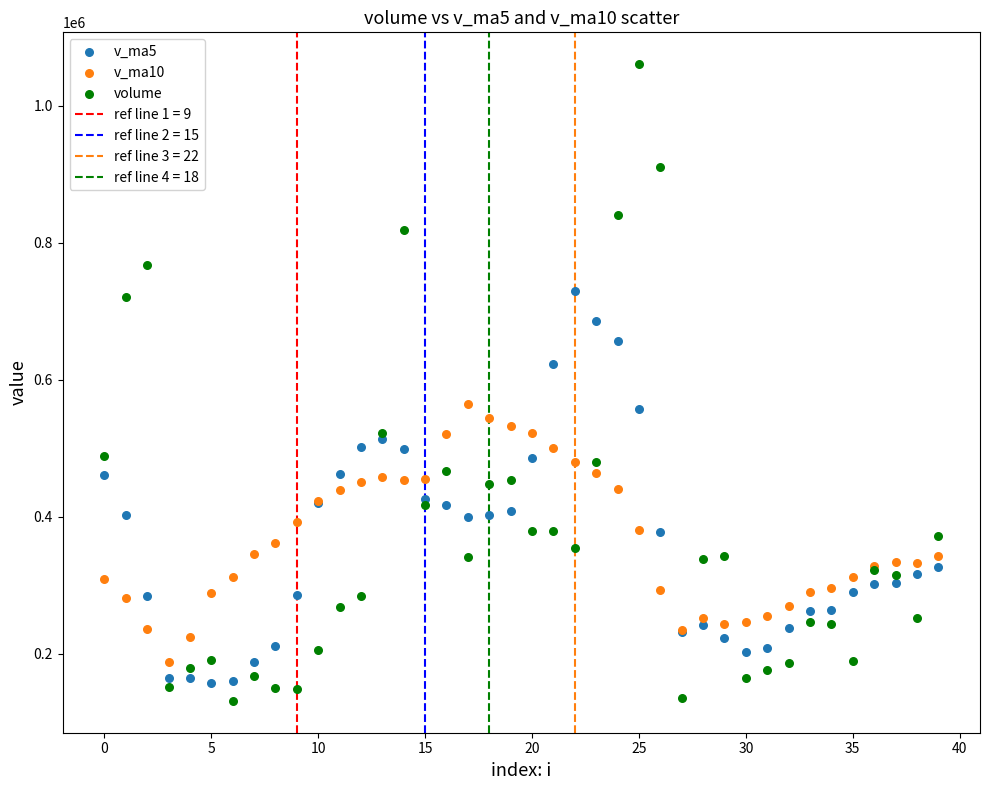

Which series contains the highest Y value?

volume